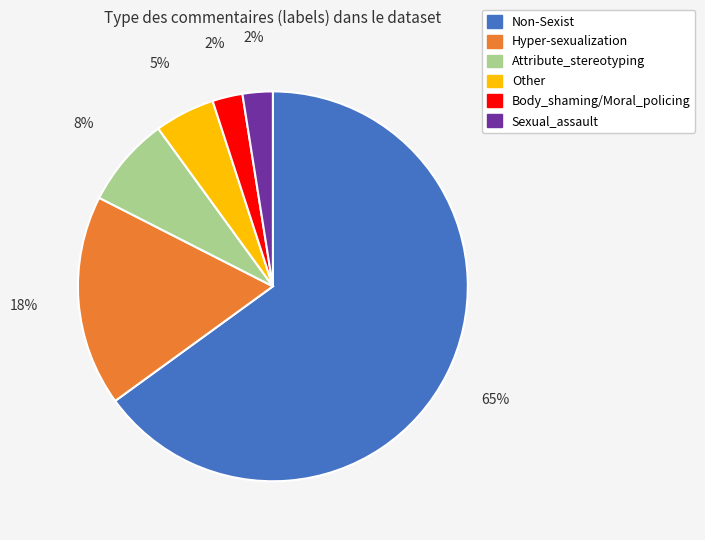

What percentage is the Non-Sexist slice, to the nearest percent?

65%